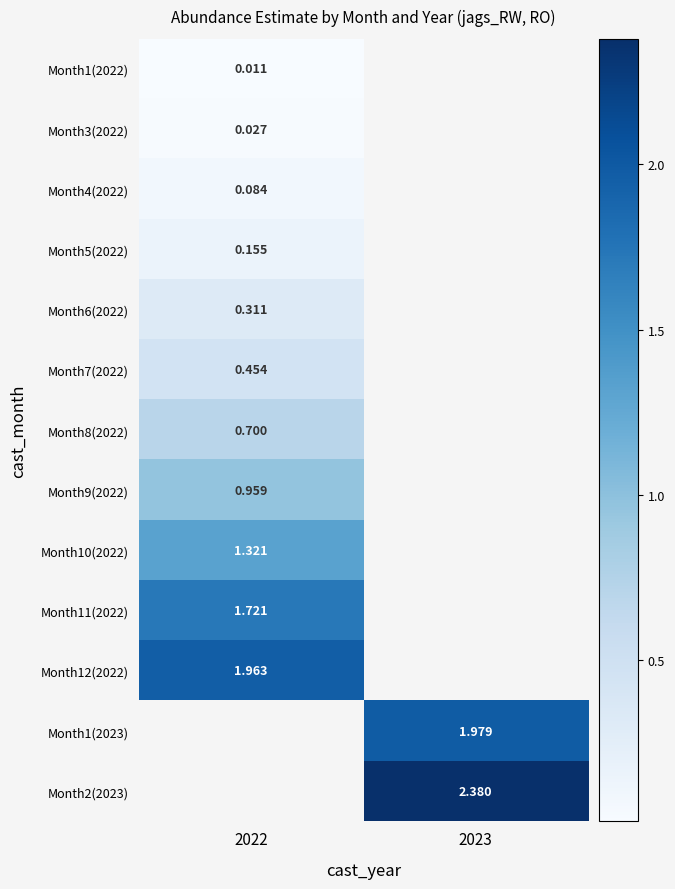

List the labels in order of Month6(2022) value, smallest first.

2022, 2023